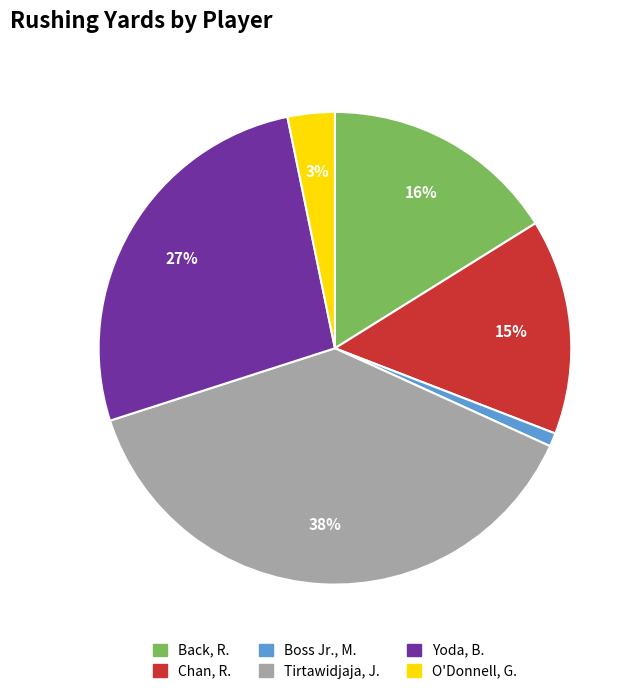

Which category has the smallest portion of the pie?

Boss Jr., M.